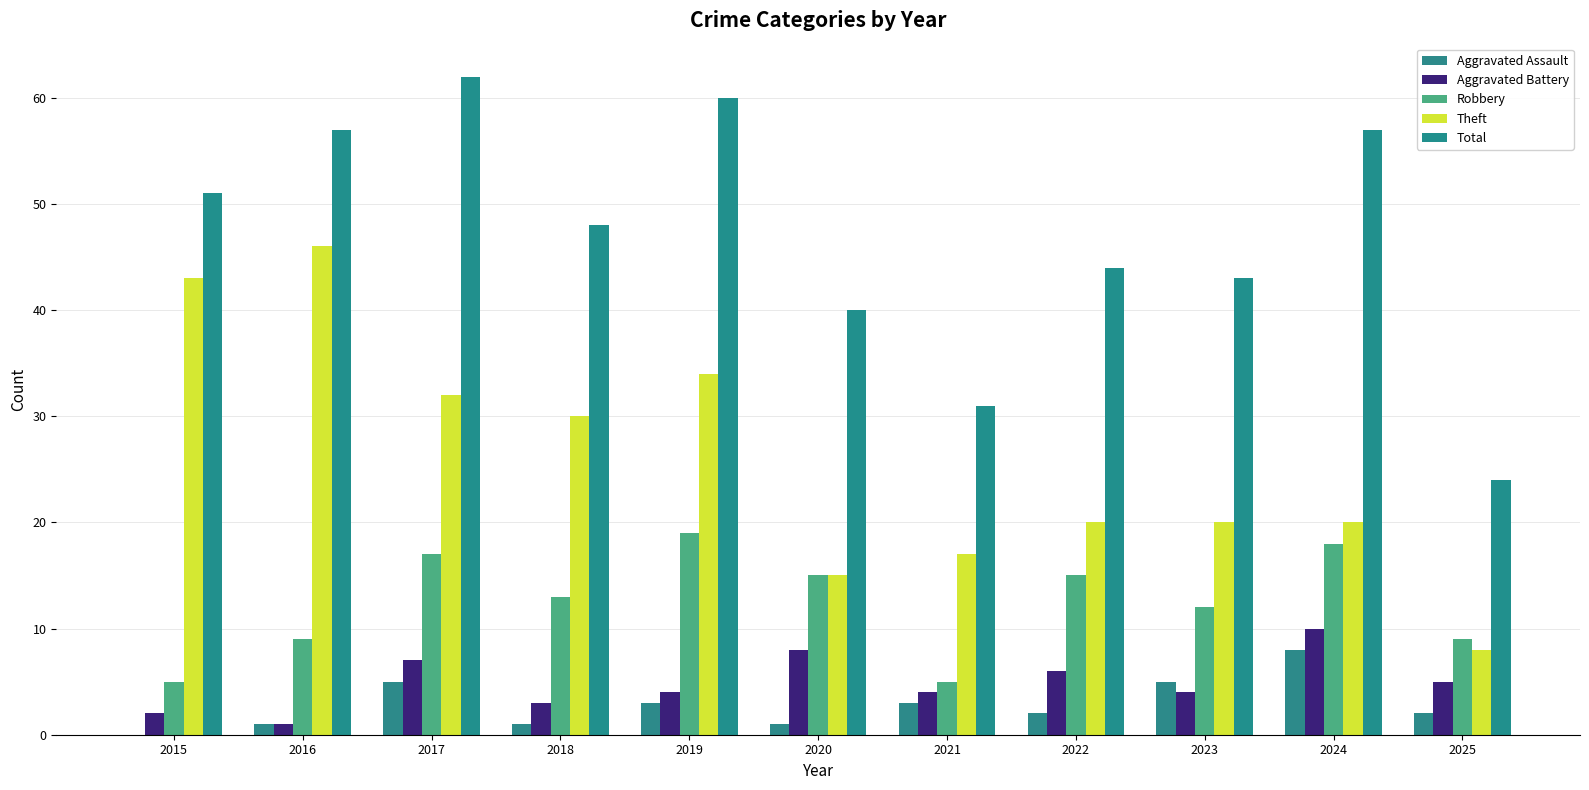

Is it true that Total equals 62 at 2020?

False